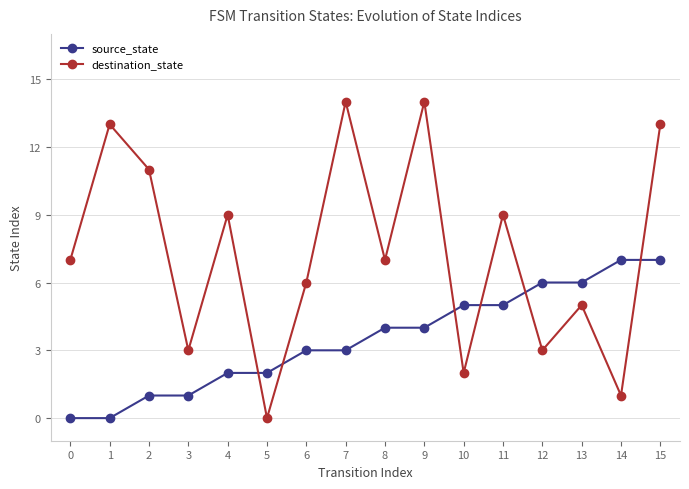

True or false: destination_state and source_state intersect in this chart.

True